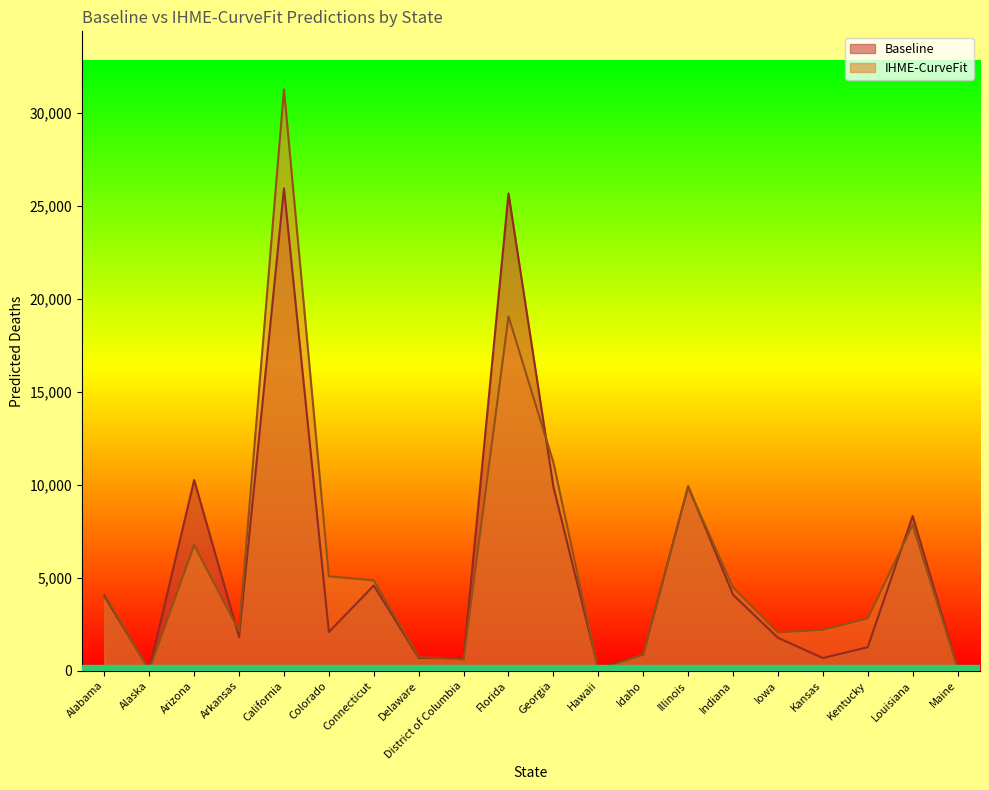

List the series in order of their peak value, lowest first.

Baseline, IHME-CurveFit